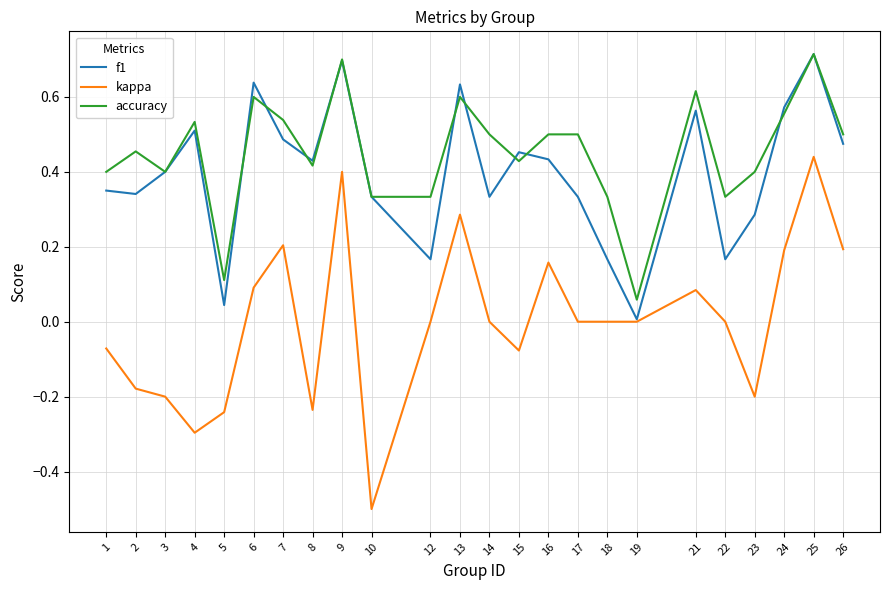

True or false: accuracy and kappa intersect in this chart.

False